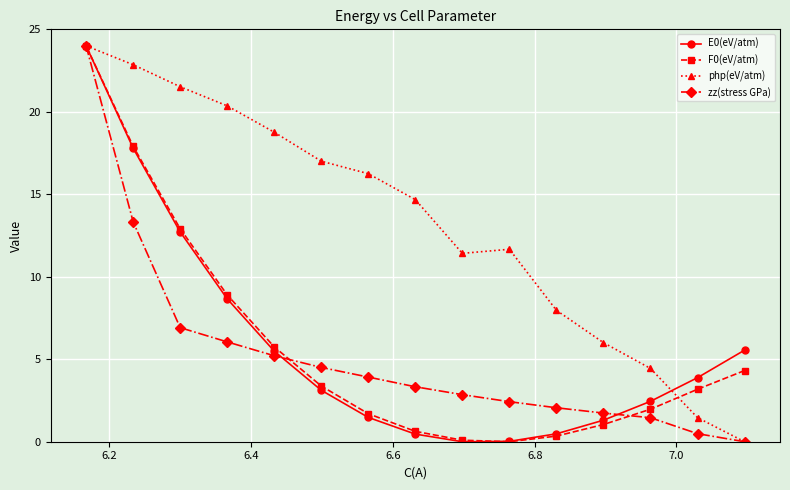

What is the value of the F0(eV/atm) point at the 12th from the left?

1.0